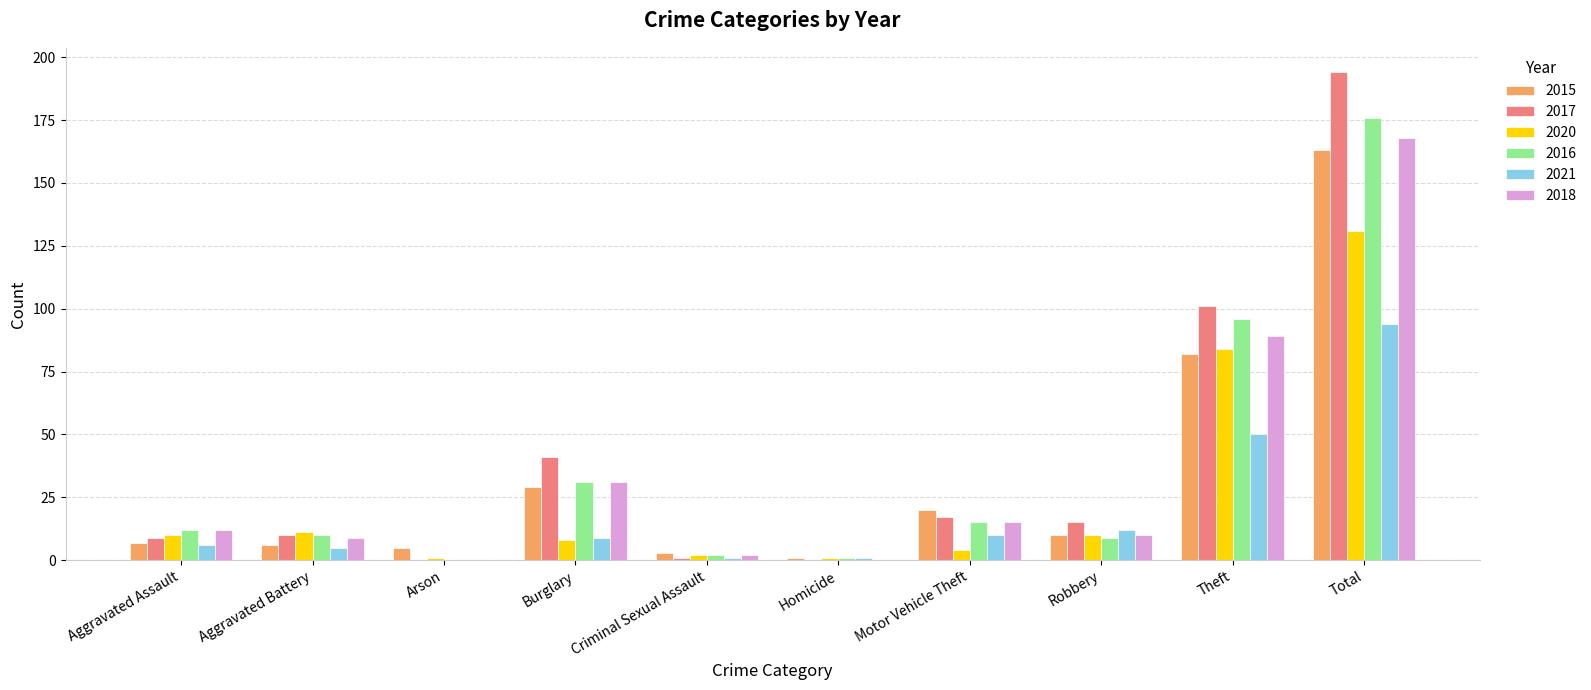

Which series has the largest total across all categories?

2017